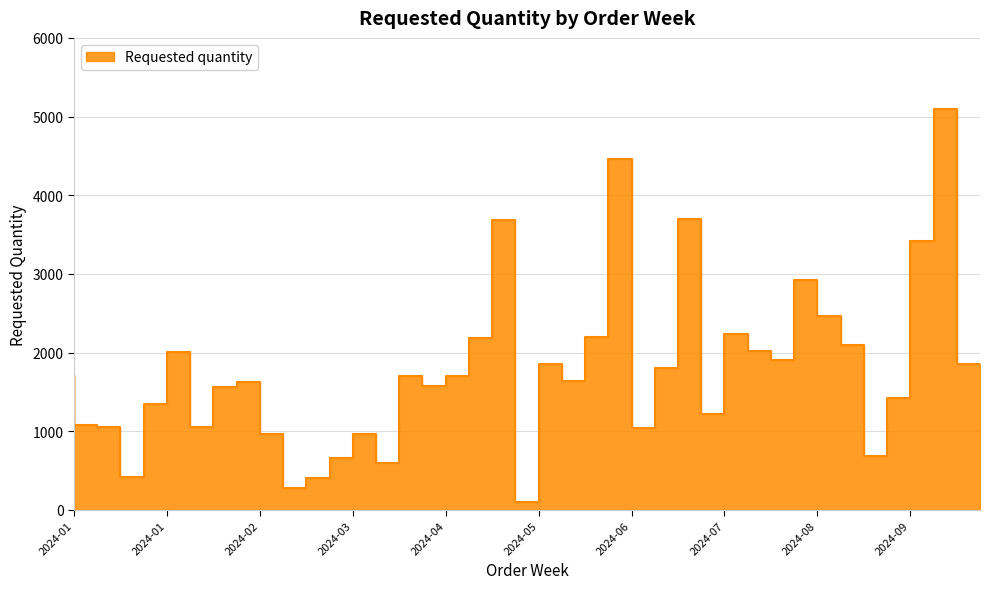

Where does the data first go above 1700?

2024-01